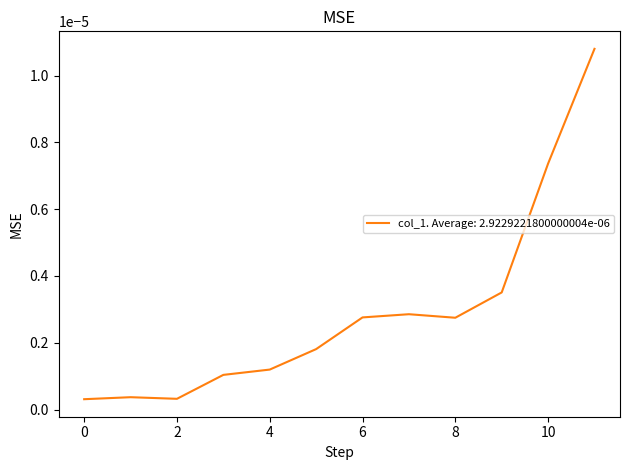

Does the chart display data point markers on the line(s)?

No